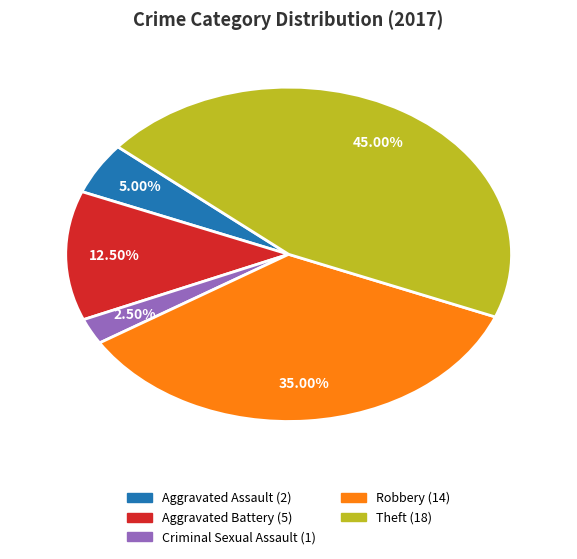

To the nearest percent, what is the difference between the largest and smallest slice percentages?

42%